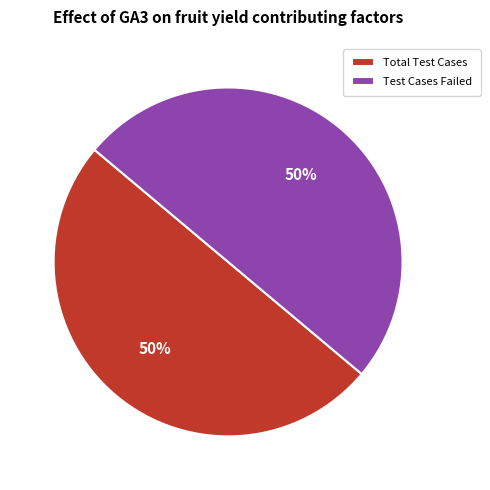

The Total Test Cases slice represents 50% of the pie. True or false?

True